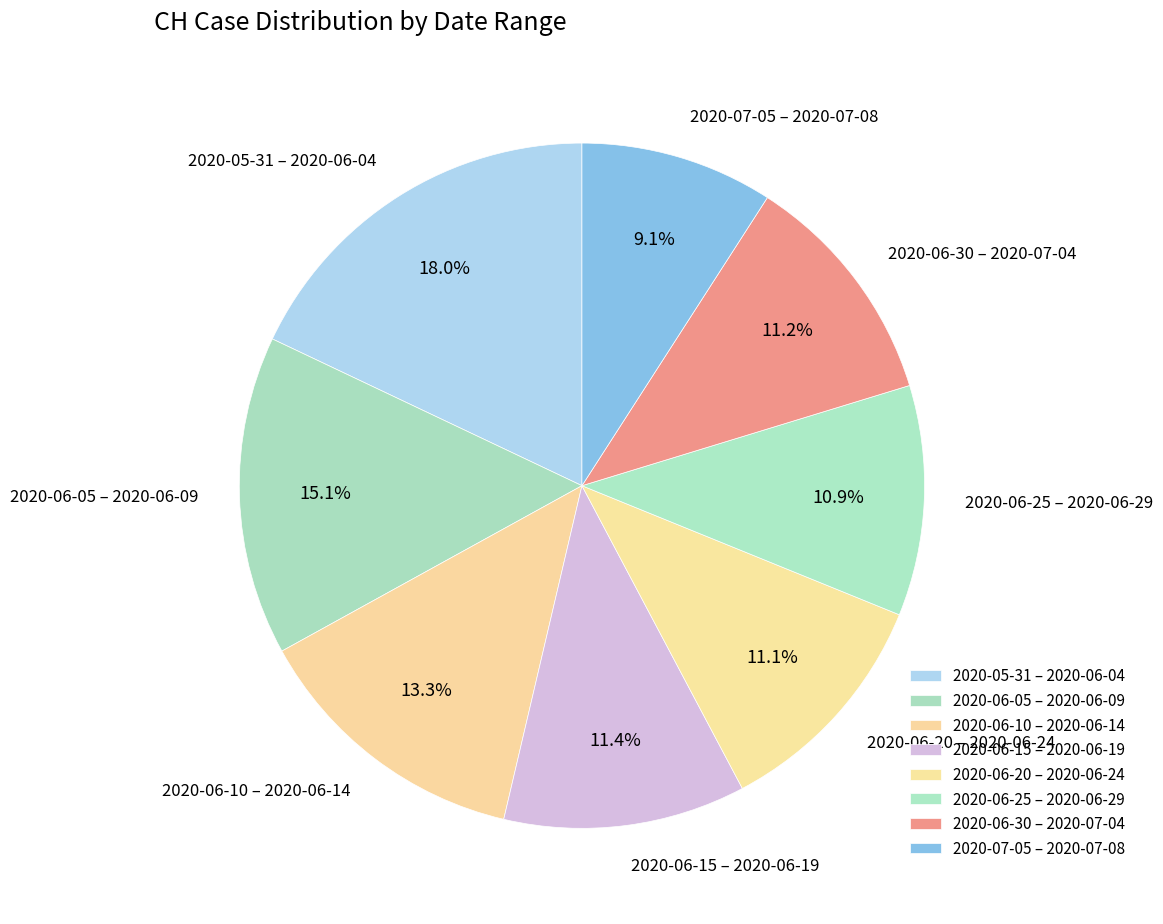

How many segments does this pie chart have?

8